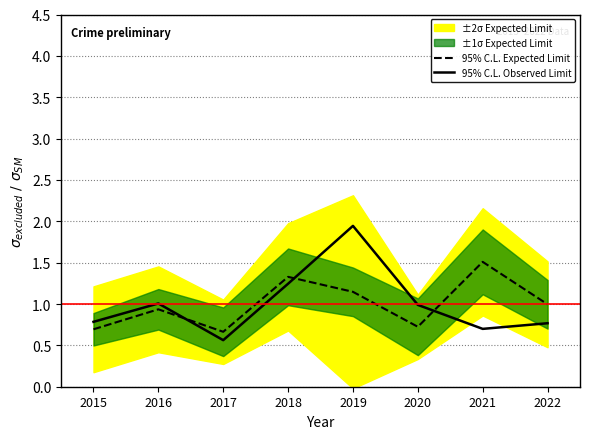

Where is 95% C.L. Observed Limit nearest to the value 1?

2016